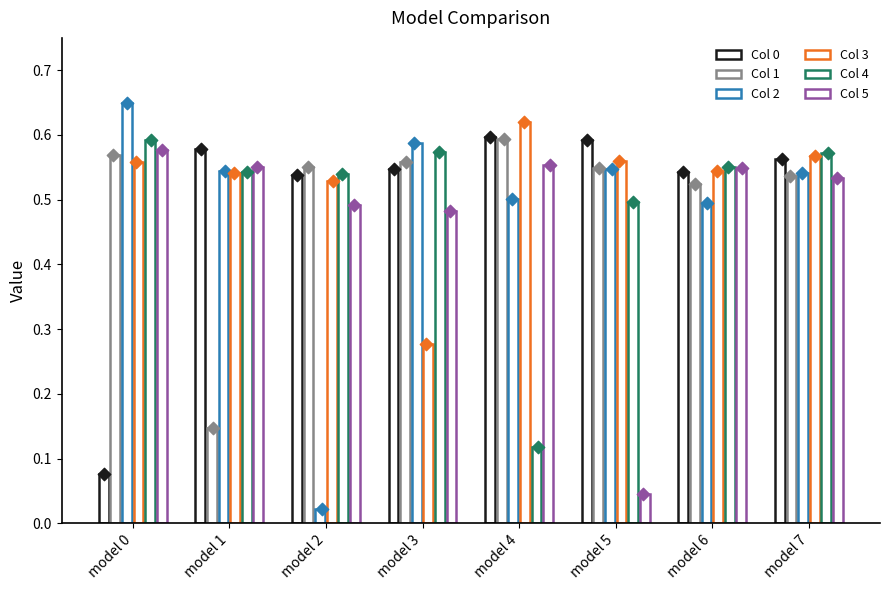

Which series has the widest spread of Y values?

2